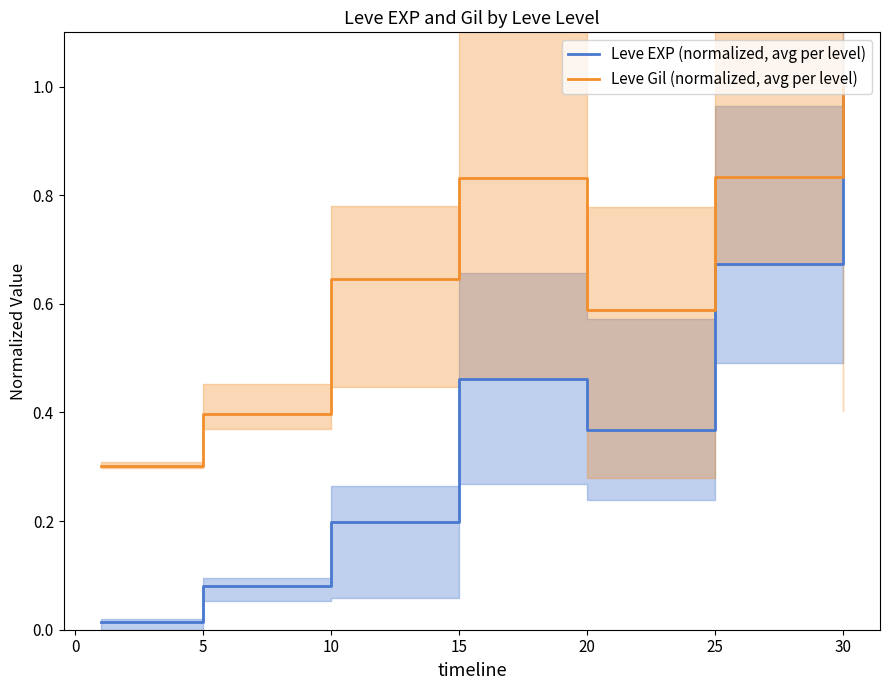

What are all the series names shown in the legend?

Leve EXP (normalized, avg per level), Leve Gil (normalized, avg per level)